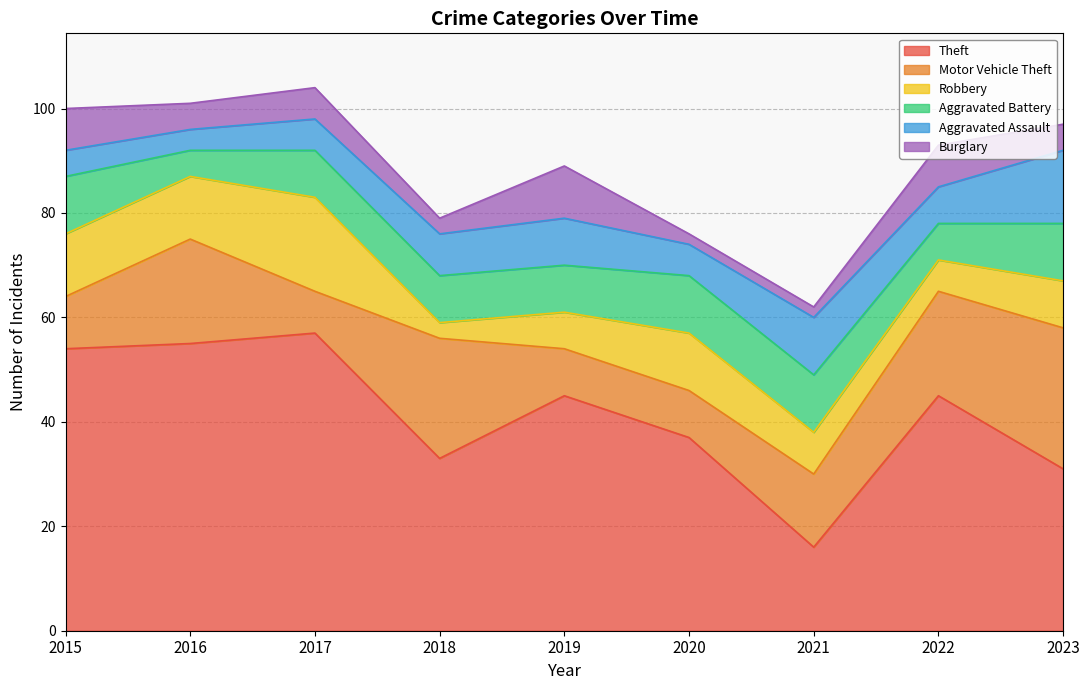

Rank the series by their maximum value, from highest to lowest.

Theft, Motor Vehicle Theft, Robbery, Aggravated Assault, Aggravated Battery, Burglary